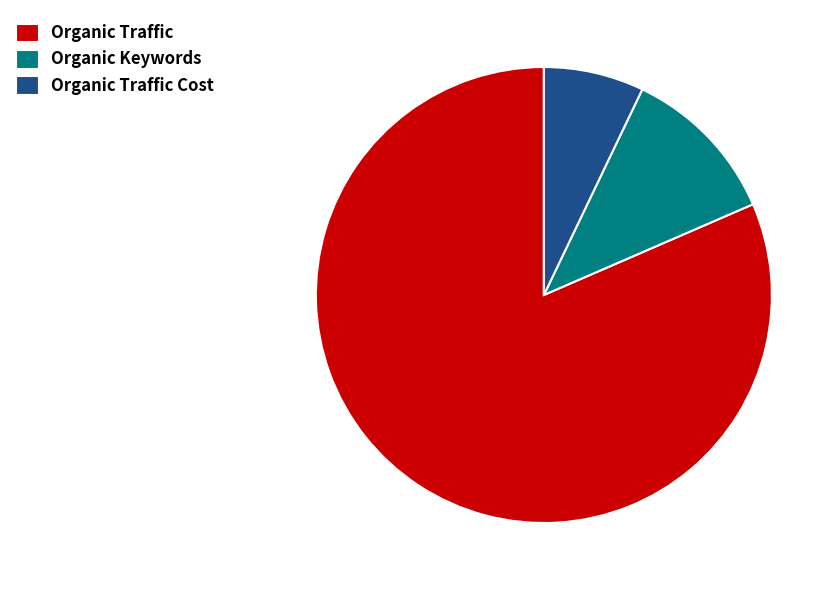

How many segments does this pie chart have?

3